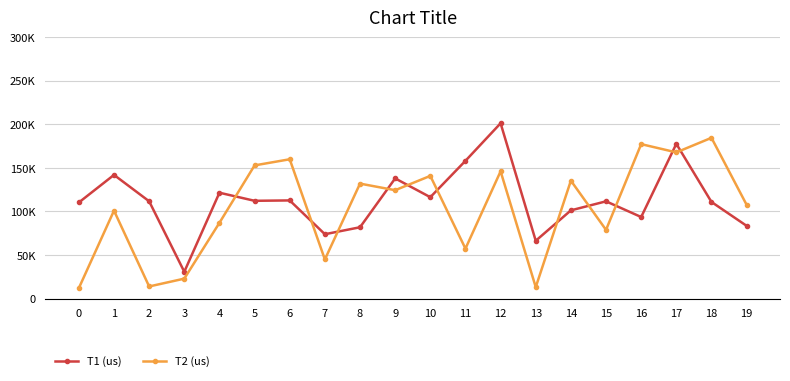

At how many categories does at least one series exceed 156?

6